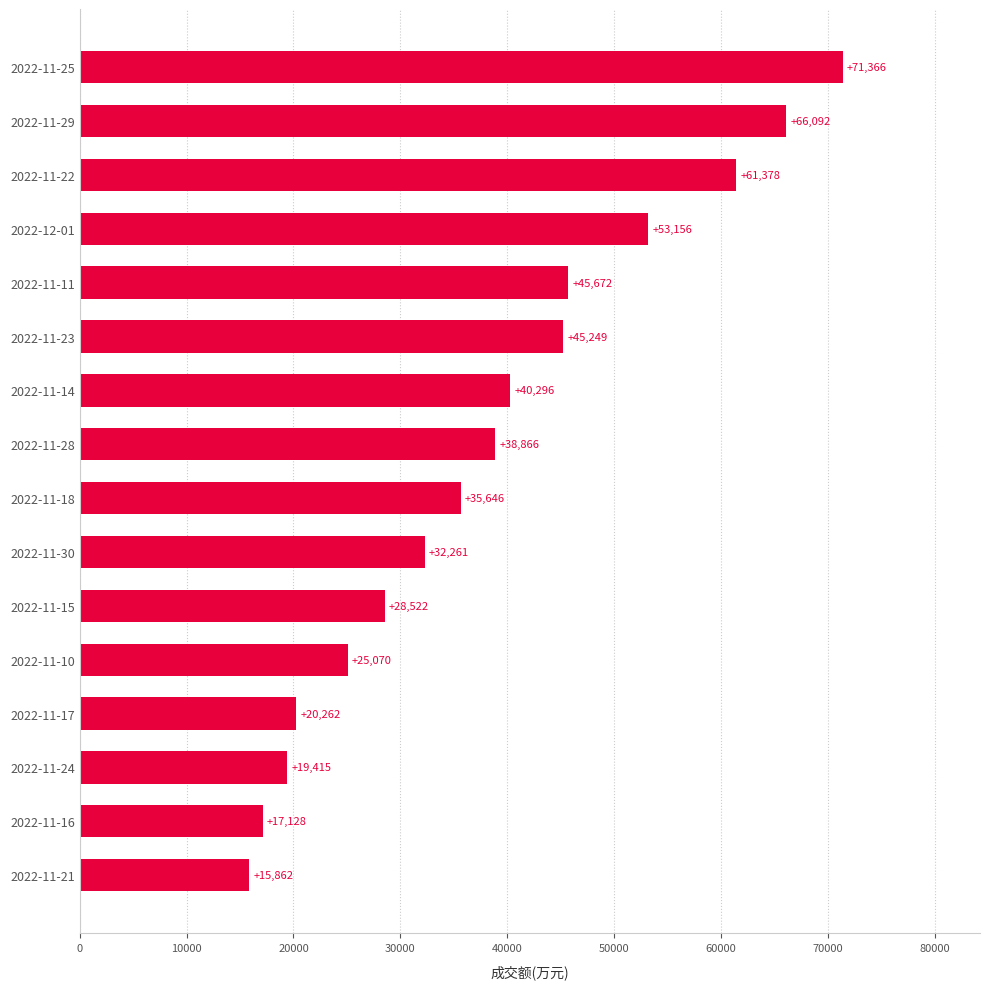

What is the sum of all values?

616241